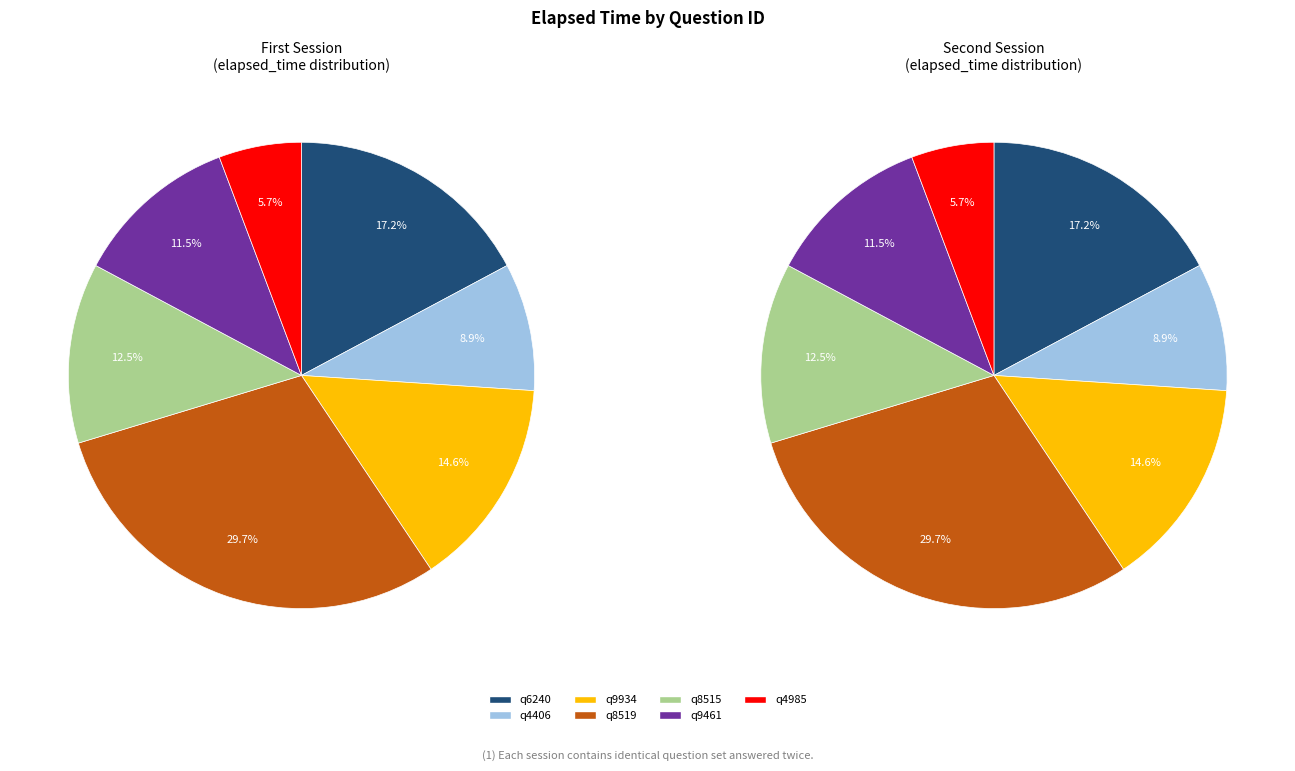

Does any single category account for the majority?

No